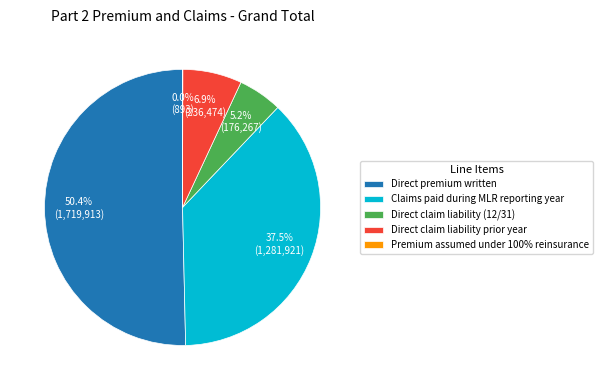

Between Direct claim liability prior year and Claims paid during MLR reporting year, which is larger?

Claims paid during MLR reporting year